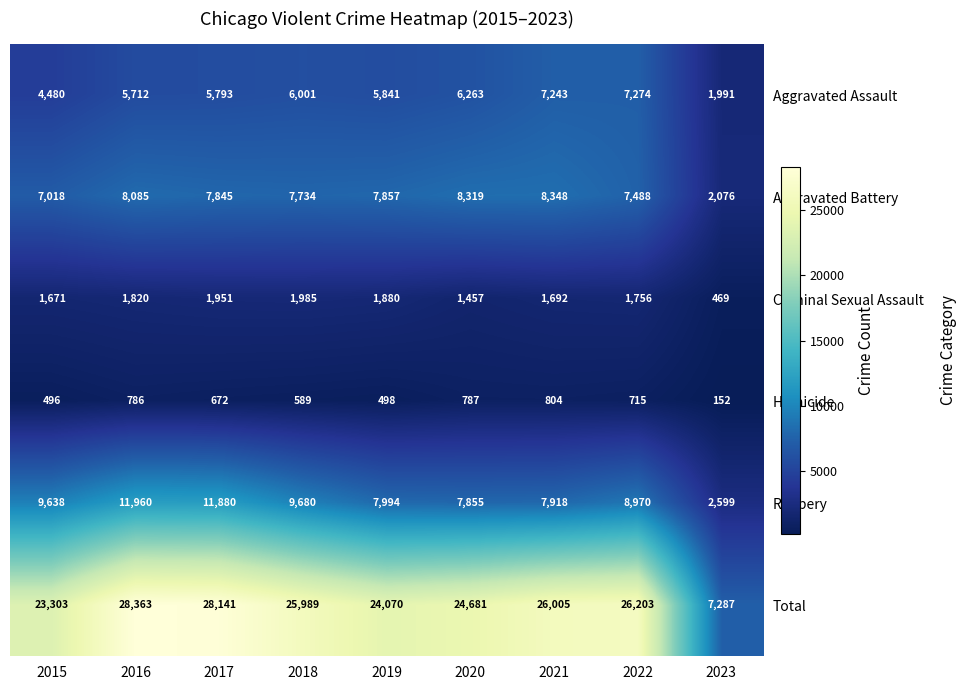

At which category is the sum across all series the highest?

2016